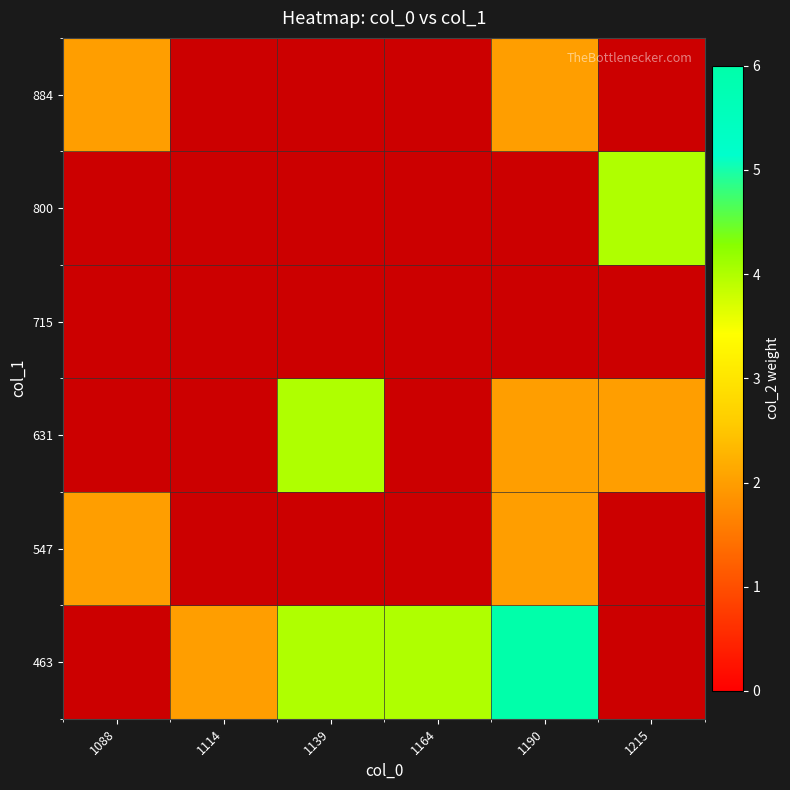

How many values in the 800 series exceed 0?

1